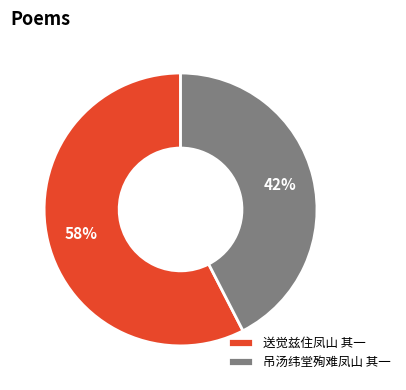

Is there a majority slice in this chart?

Yes